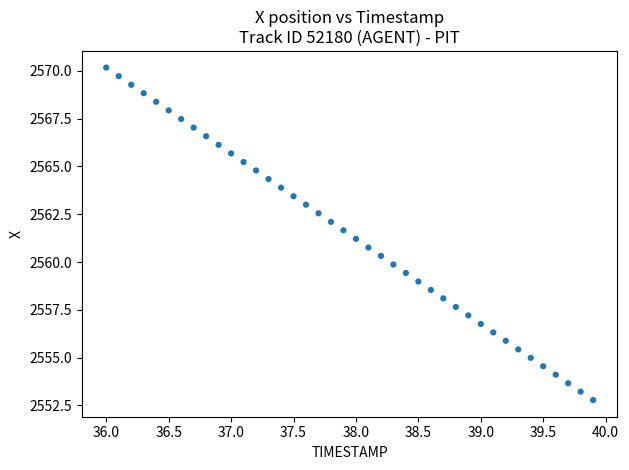

What is the range of X values (max minus min)?

3.9